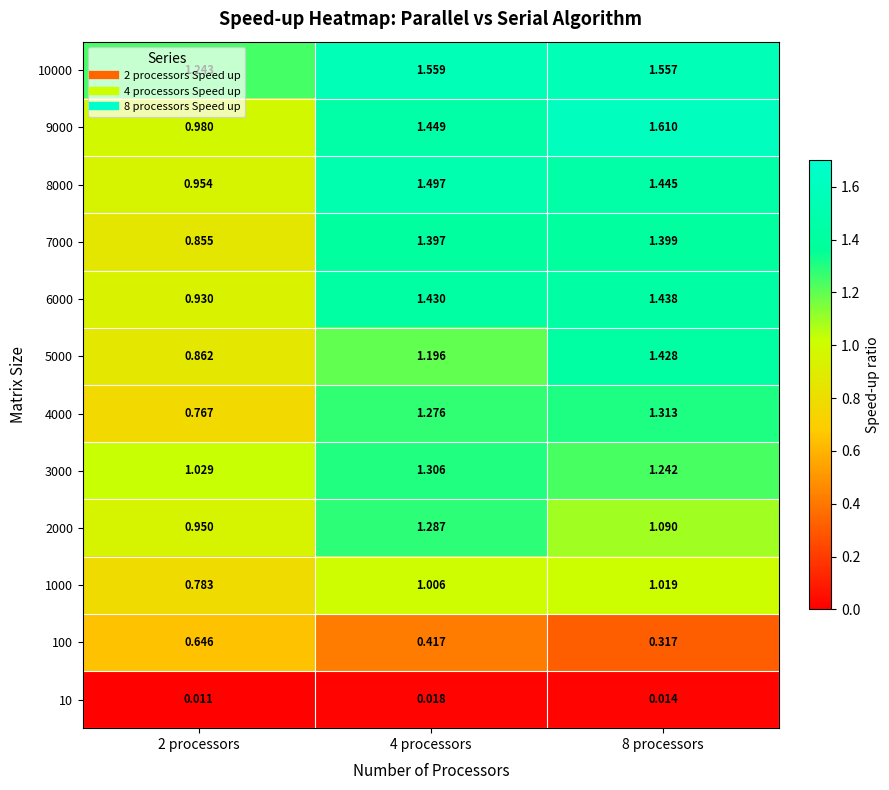

Is the value of 100 at 8 processors greater than the value of 9000 at 2 processors?

No